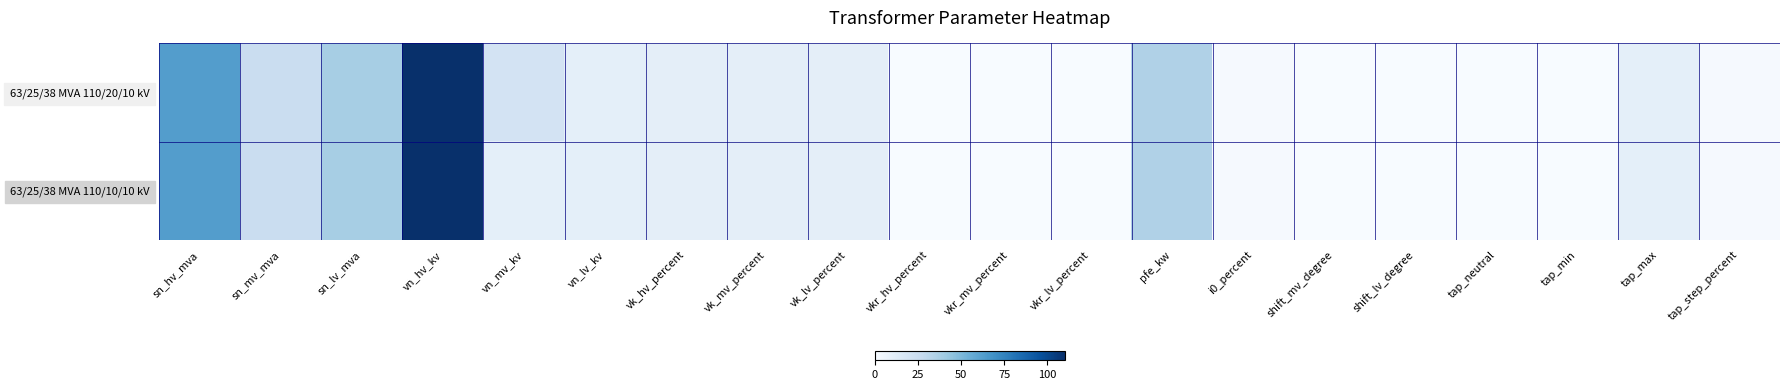

How many distinct data groups are displayed?

2